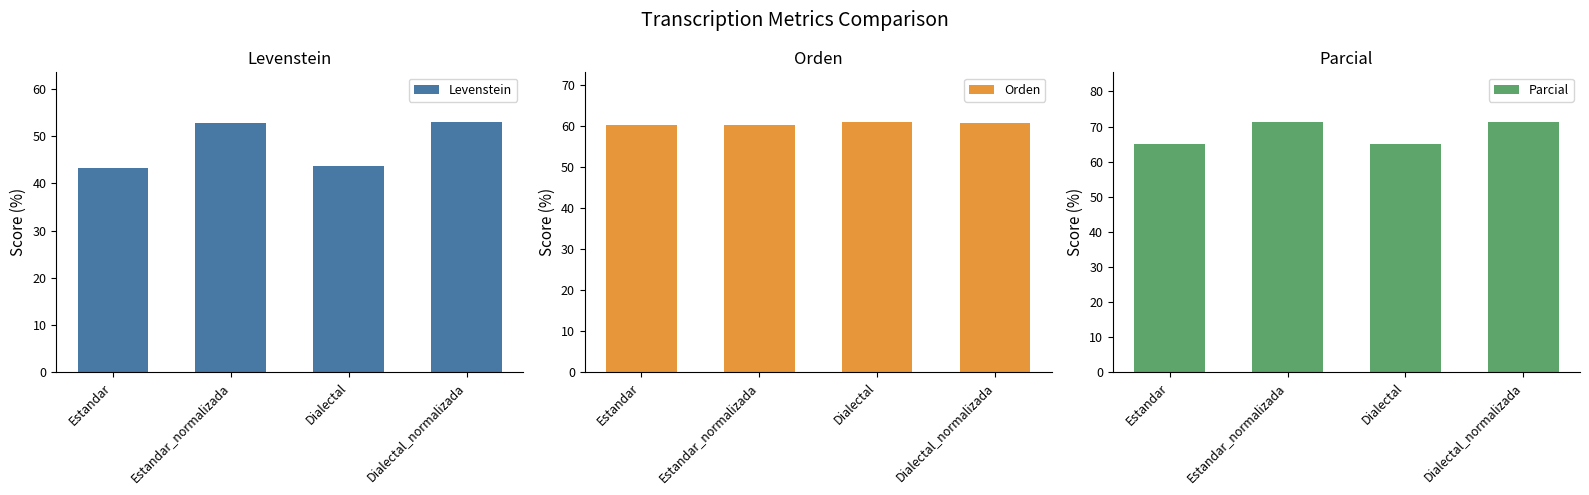

Where is Orden nearest to the value 60?

Estandar_normalizada